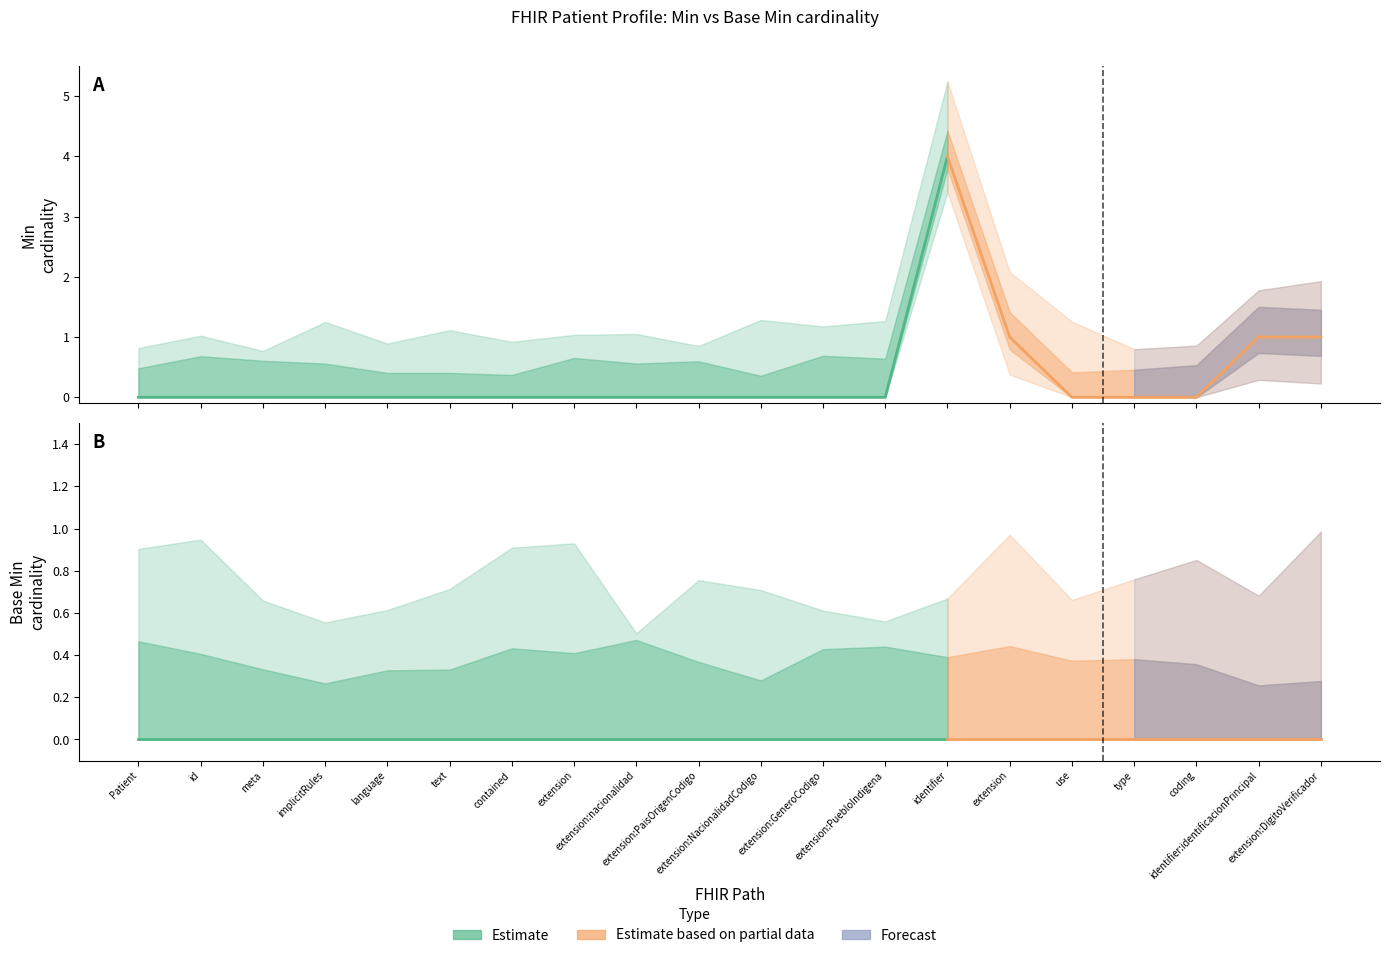

List the series in order of their peak value, highest first.

Min, Base Min